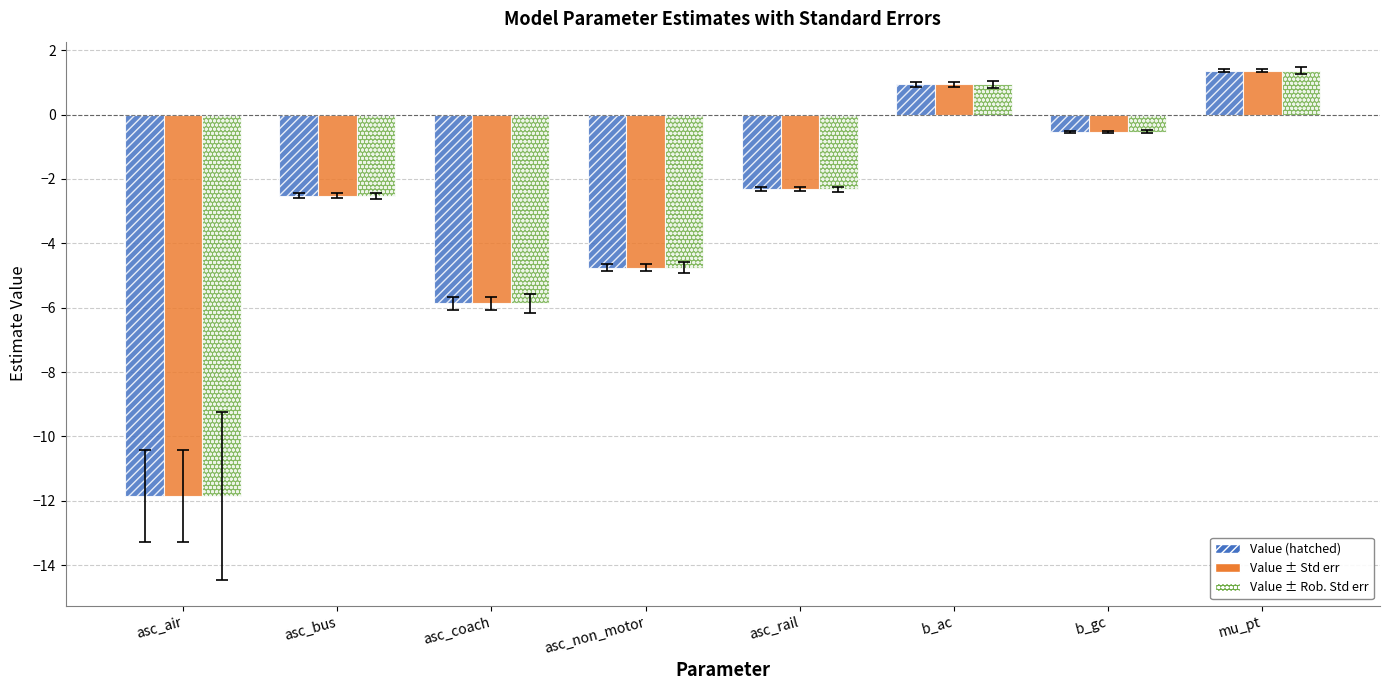

At which category is the sum across all series the highest?

mu_pt